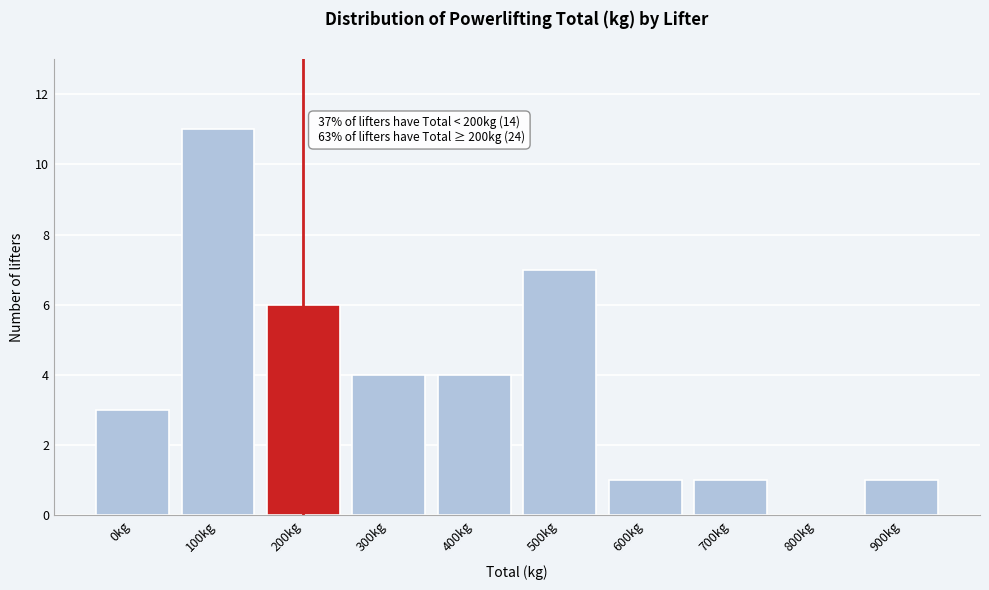

Reading left to right, extract all data points from this chart.

0kg=3	100kg=11	200kg=6	300kg=4	400kg=4	500kg=7	600kg=1	700kg=1	800kg=0	900kg=1